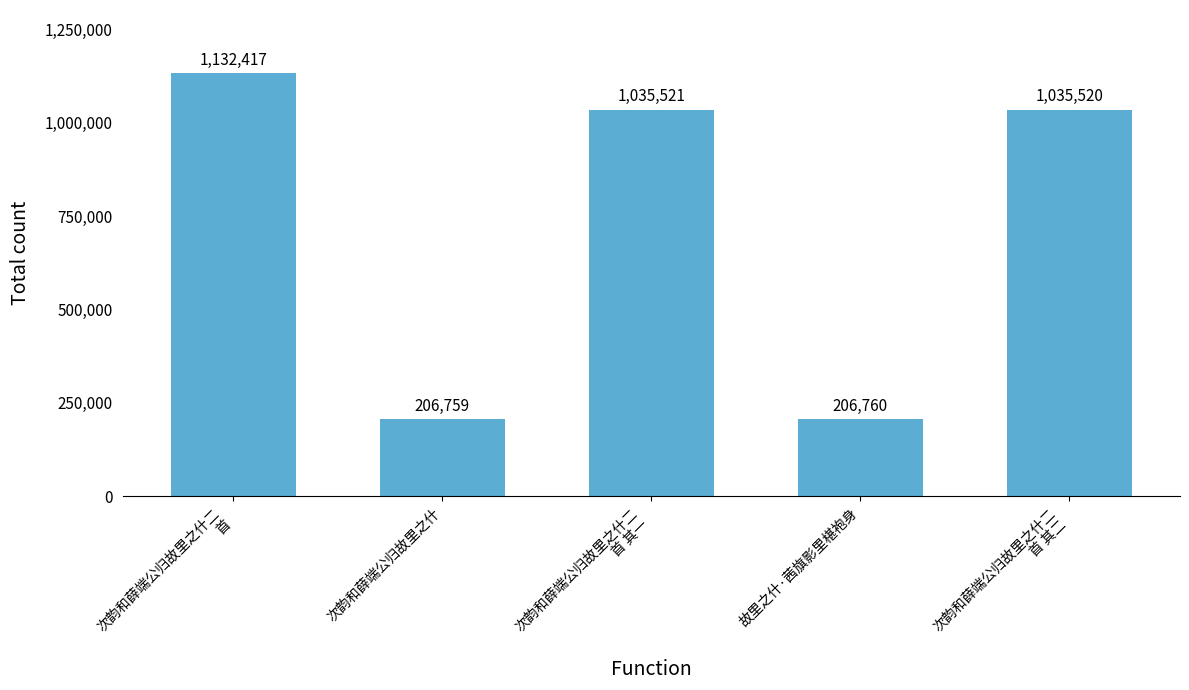

What is the maximum value shown in the chart?

1132417